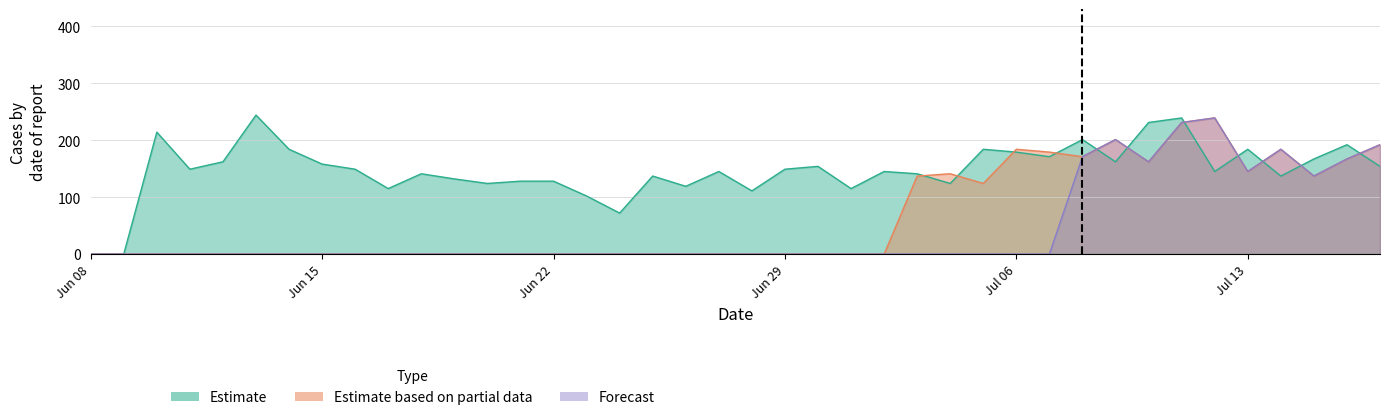

In Estimate based on partial data, how many points are lower than both neighbors (excluding endpoints)?

5